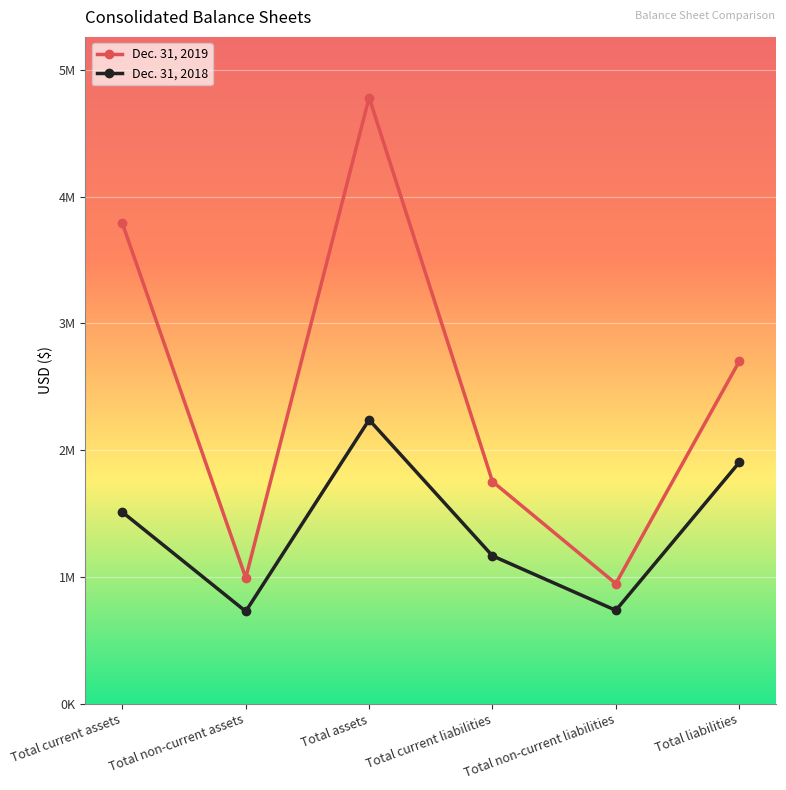

Which category has the lowest value across all series?

Total non-current assets